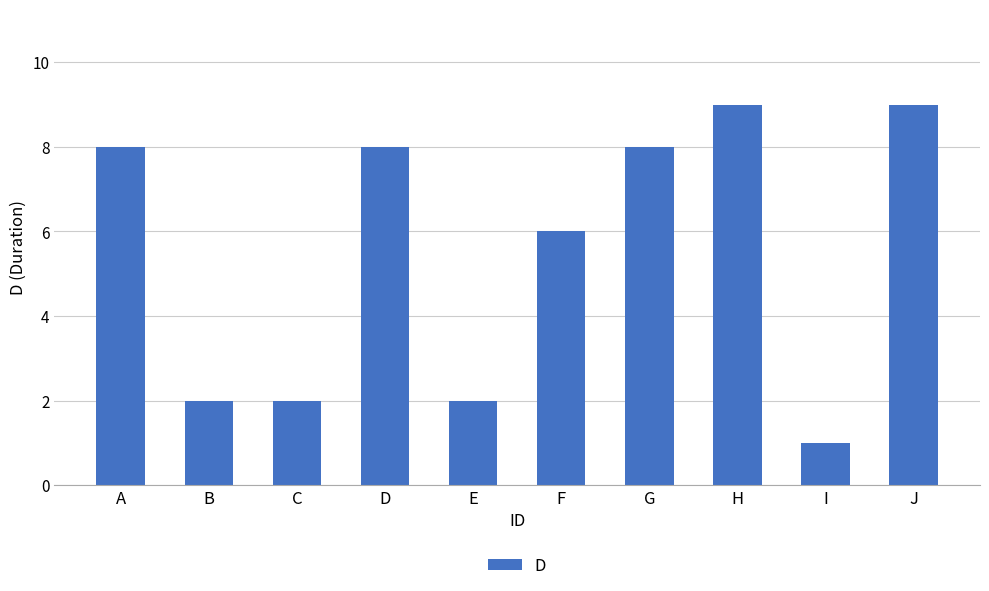

Reading right to left, list all the values displayed in this chart.

9	1	9	8	6	2	8	2	2	8